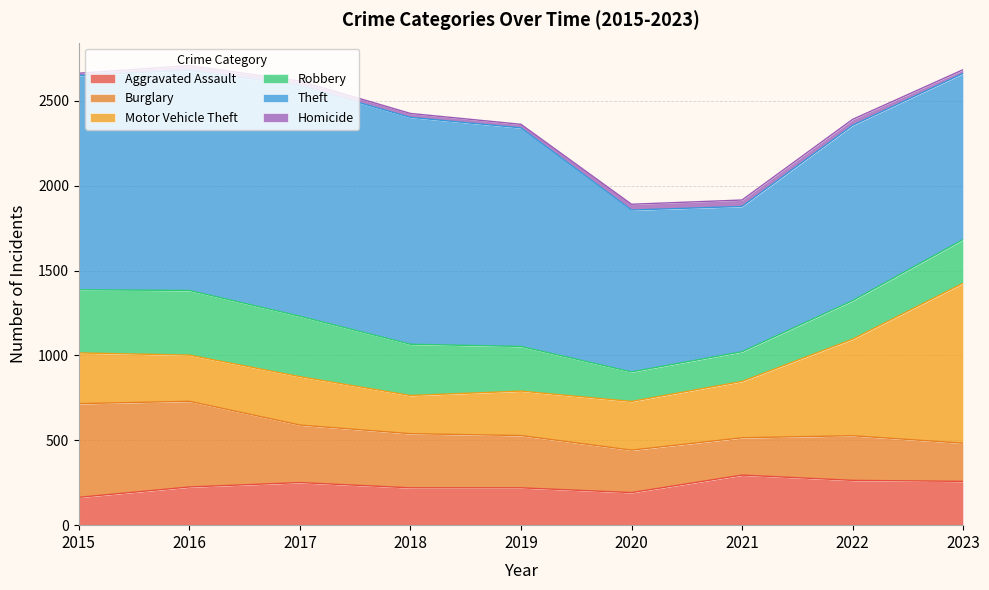

In Homicide, how many points are higher than both neighbors (excluding endpoints)?

2